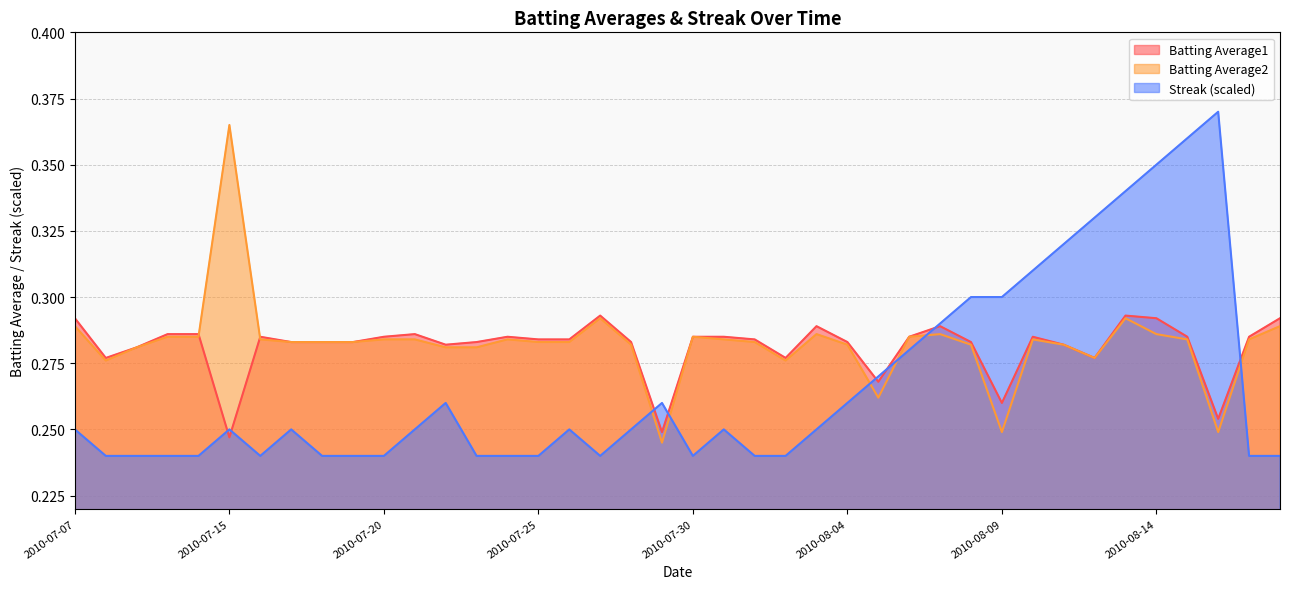

At which category does Batting Average1 reach its first local valley?

2010-07-08